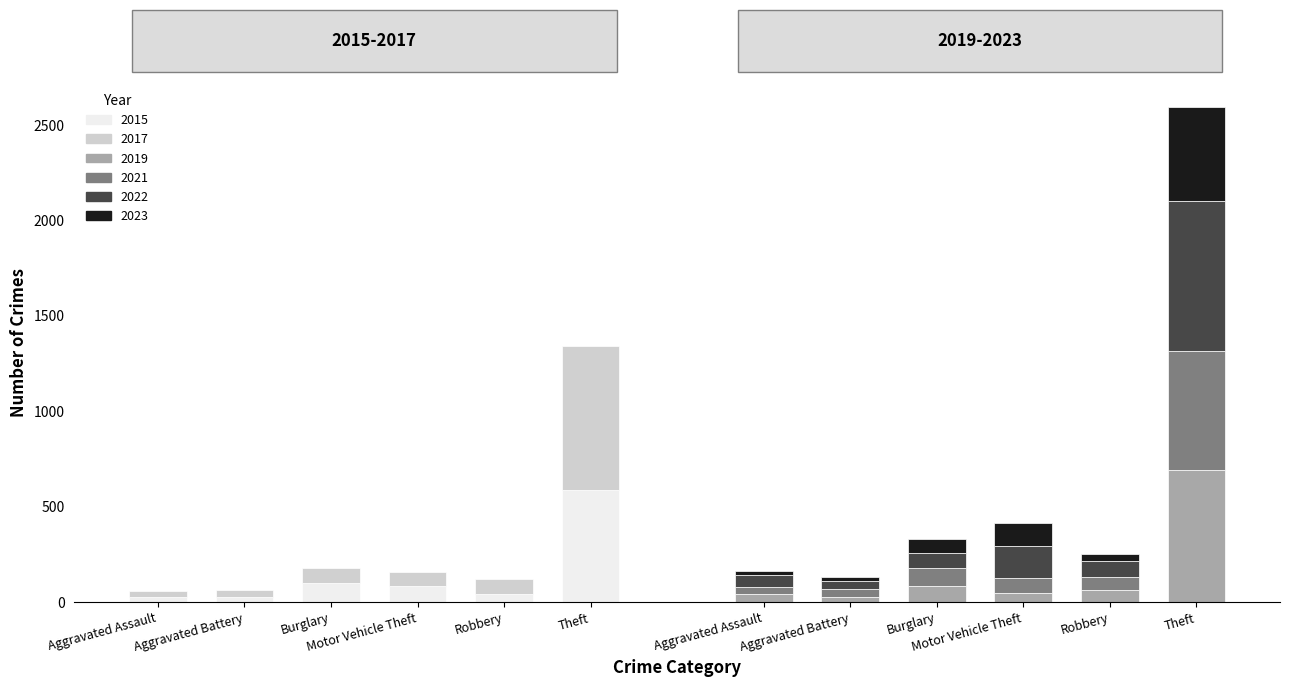

The 2021 series shows 40 at Aggravated Assault. True or false?

True